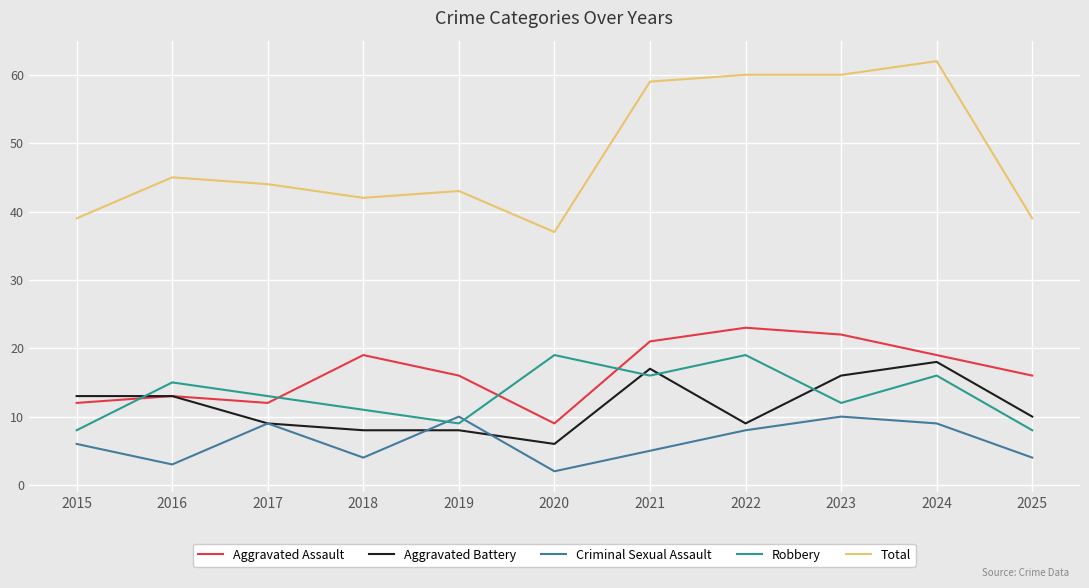

Is it true that Criminal Sexual Assault equals 4 at 2020?

False